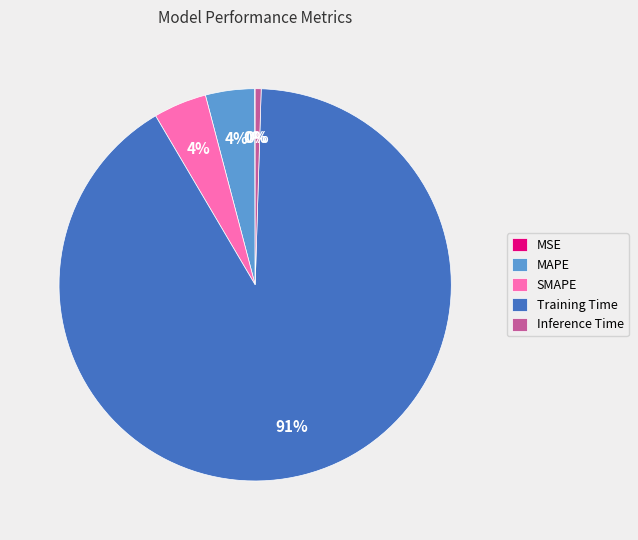

Which category accounts for the majority?

Training Time